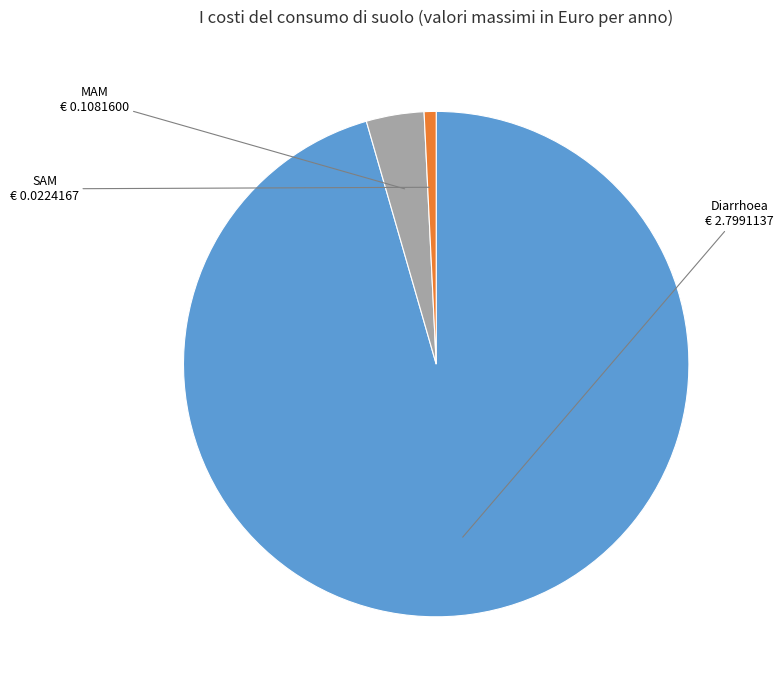

Between MAM and SAM, which is larger?

MAM